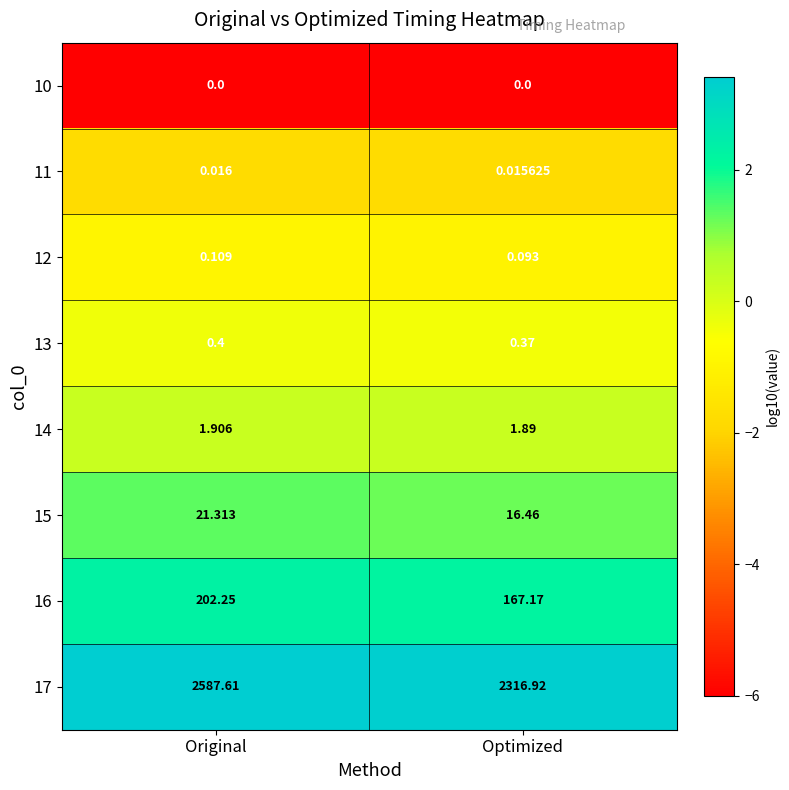

How many data points does each series have?

2